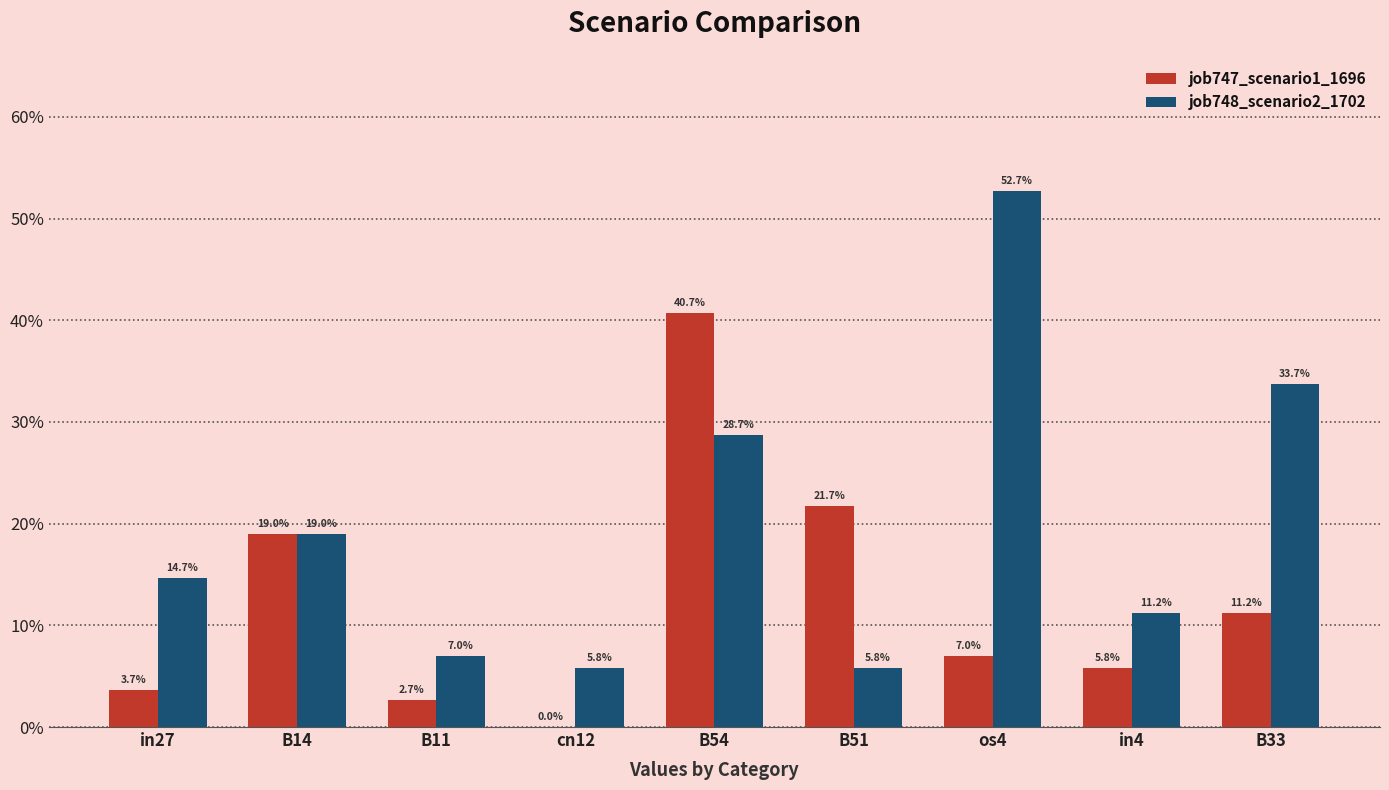

What are all the series names shown in the legend?

job747_scenario1_1696, job748_scenario2_1702